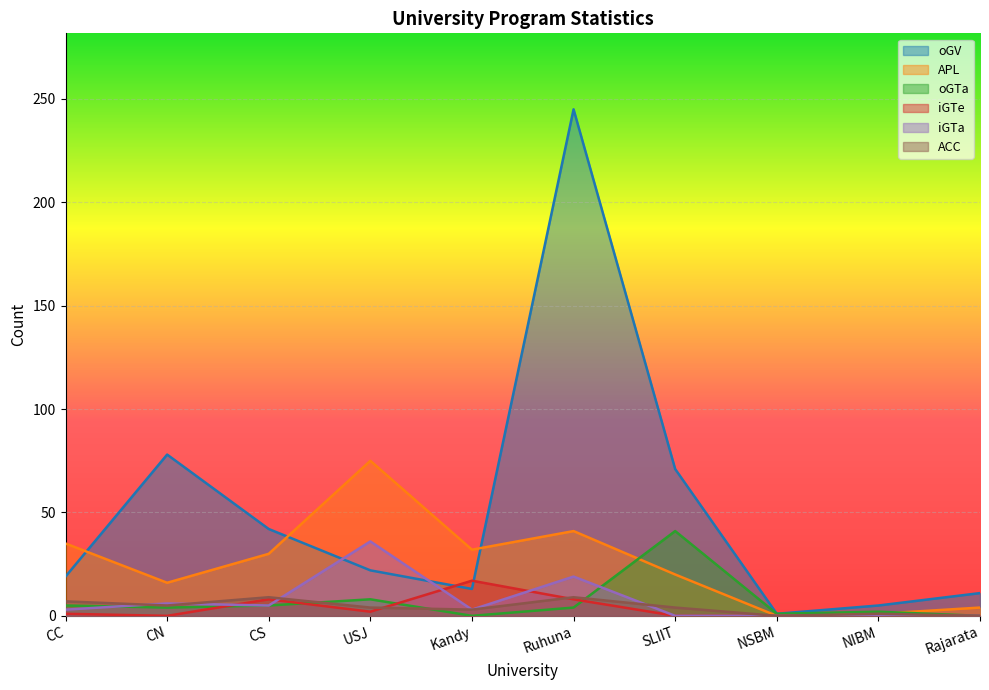

In APL, how many points are higher than both neighbors (excluding endpoints)?

2